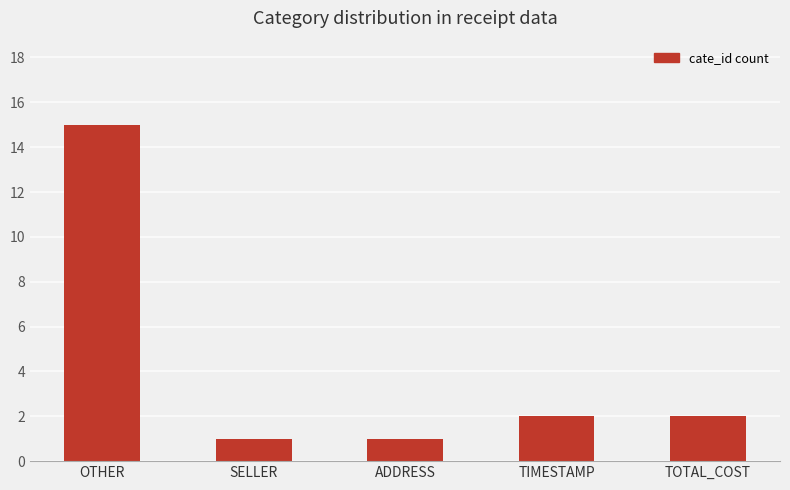

What is the maximum value shown in the chart?

15